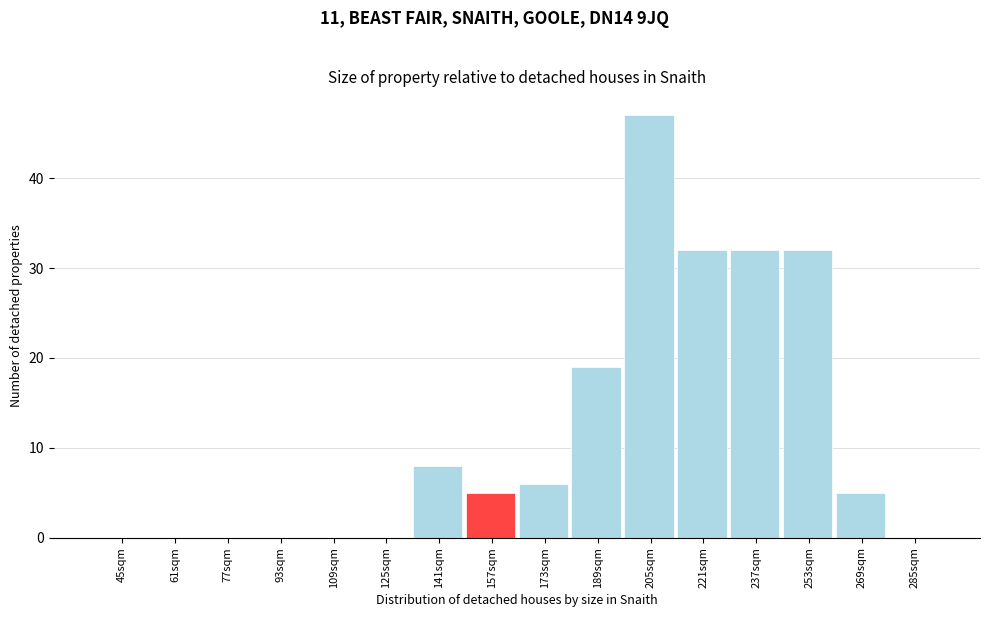

Reading right to left, extract all data points from this chart.

285sqm=0	269sqm=5	253sqm=32	237sqm=32	221sqm=32	205sqm=47	189sqm=19	173sqm=6	157sqm=5	141sqm=8	125sqm=0	109sqm=0	93sqm=0	77sqm=0	61sqm=0	45sqm=0